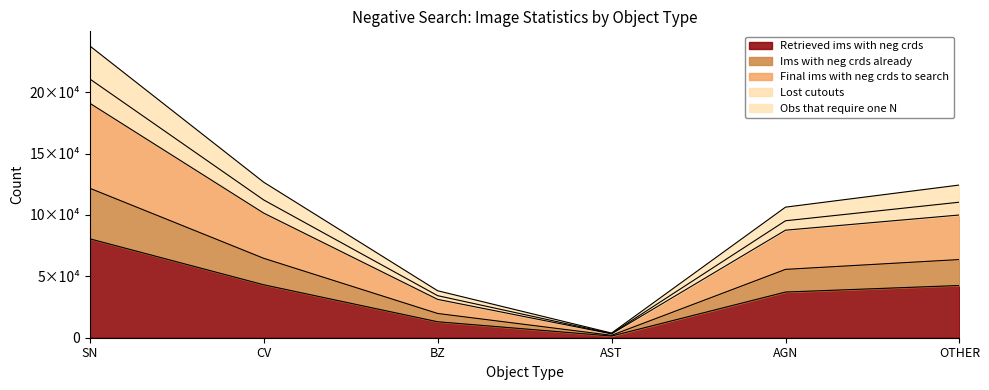

How many data points in Final ims with neg crds to search are less than 99935?

3